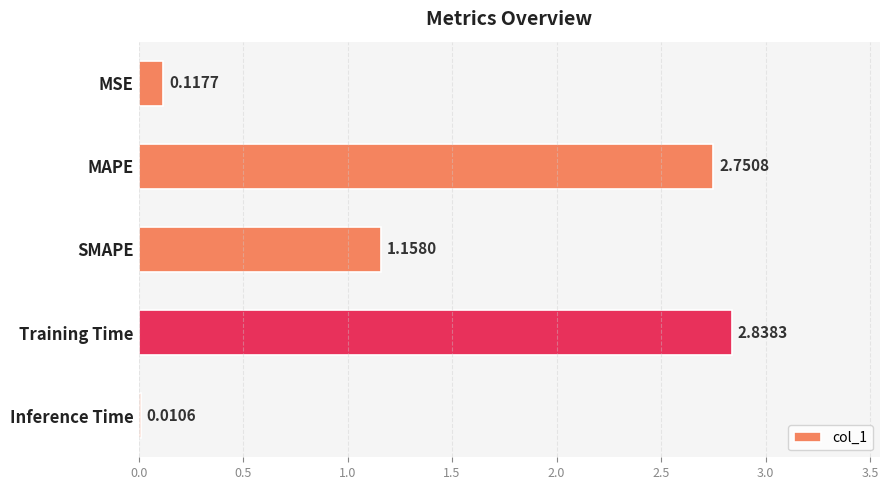

At which category does the chart reach its minimum across all series?

Inference Time